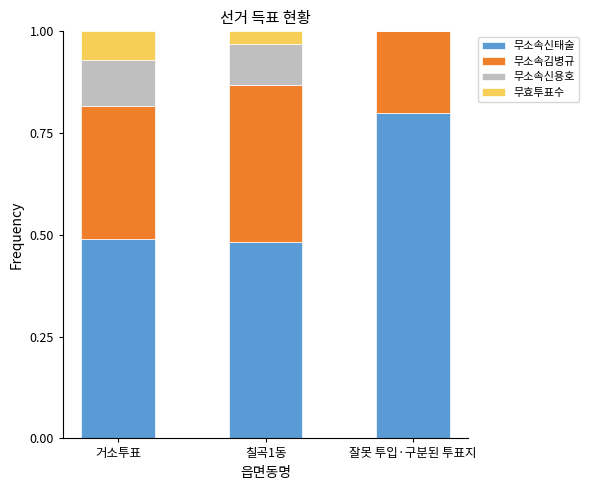

What is the maximum value for 무소속신태술?

0.8